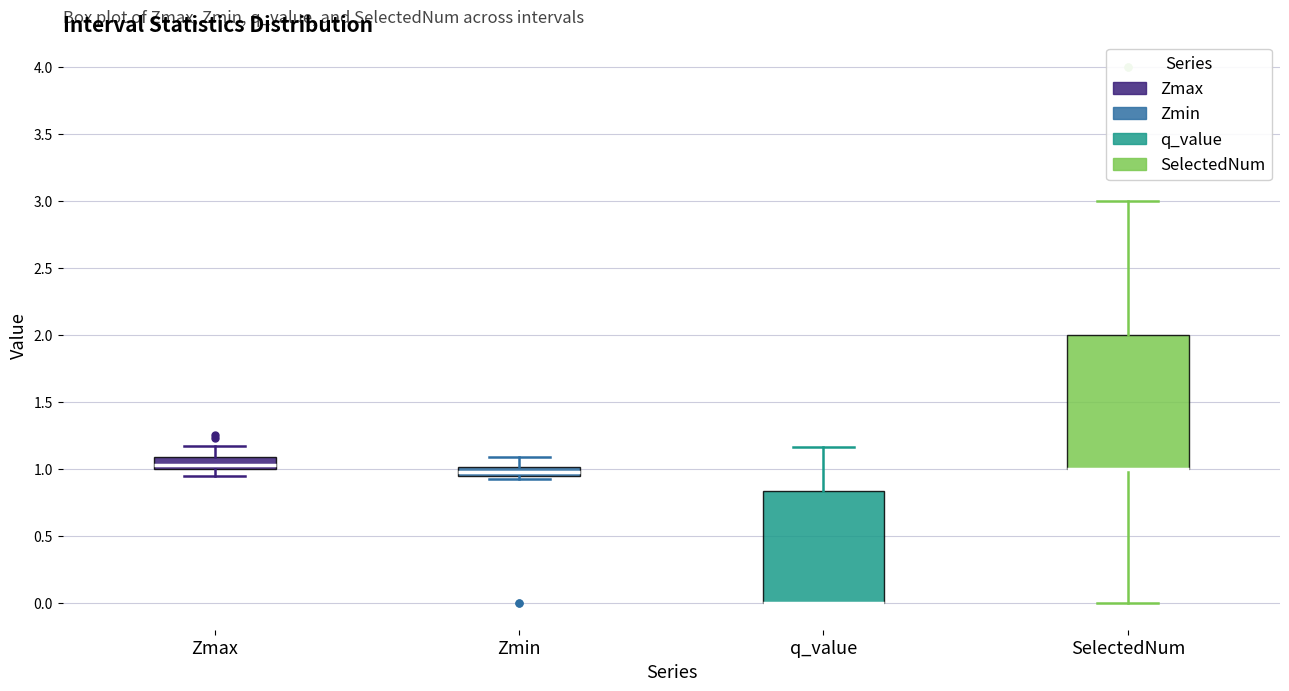

Where is the lower edge of the box for q_value on the y-axis? The values are not printed on the chart, so give them approximately, as read against the axis.

0.00